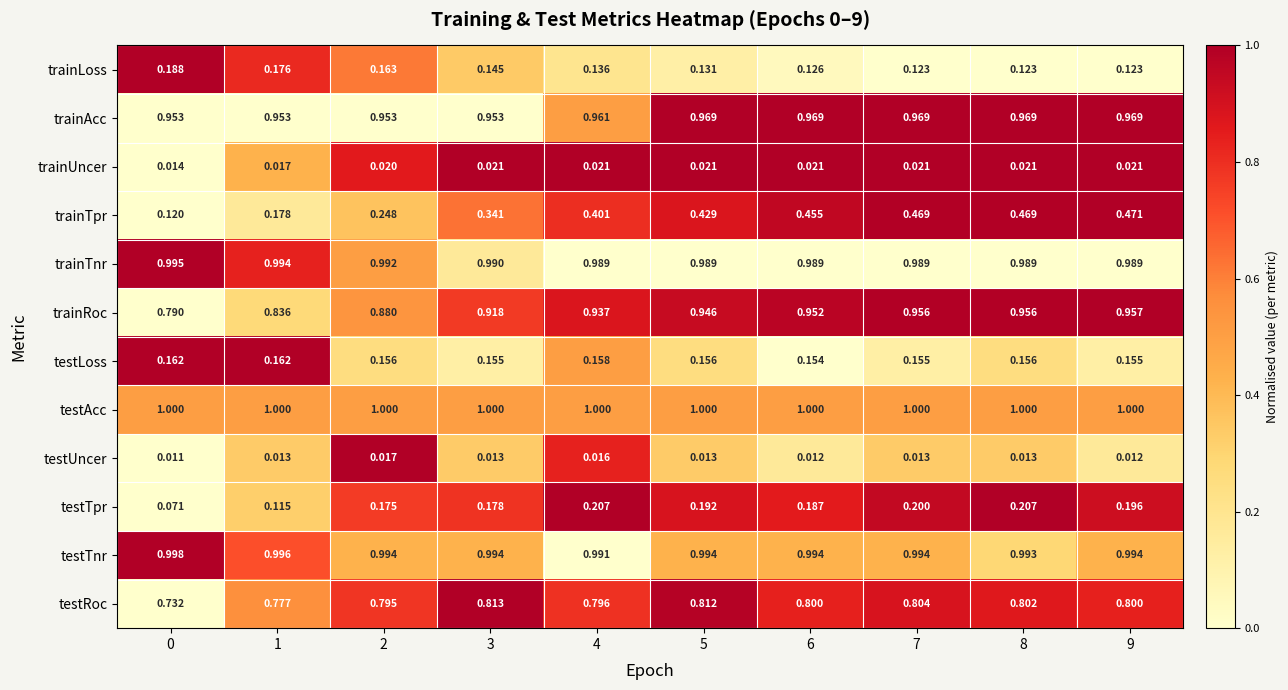

List the series in order of their peak value, lowest first.

testUncer, trainUncer, testLoss, trainLoss, testTpr, trainTpr, testRoc, trainRoc, trainAcc, trainTnr, testTnr, testAcc